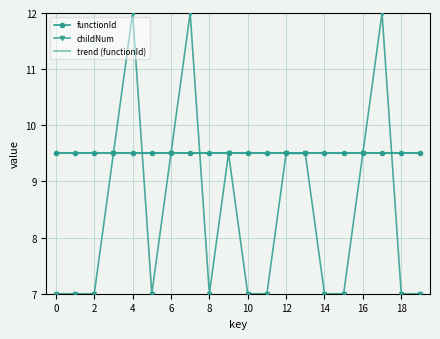

At how many categories does at least one series exceed 8?

20